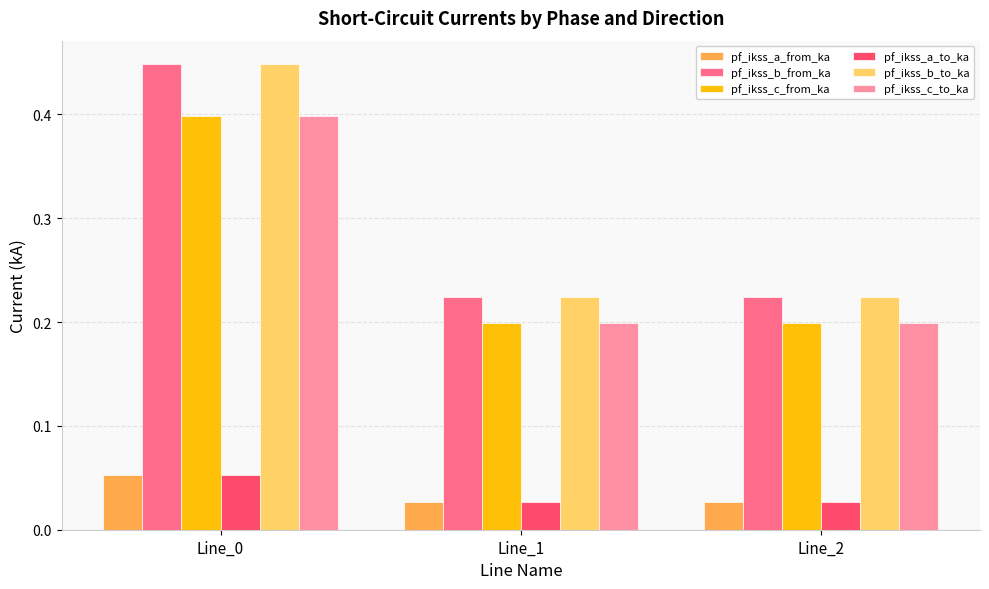

The value of pf_ikss_b_to_ka at Line_1 is 0.3. True or false?

False